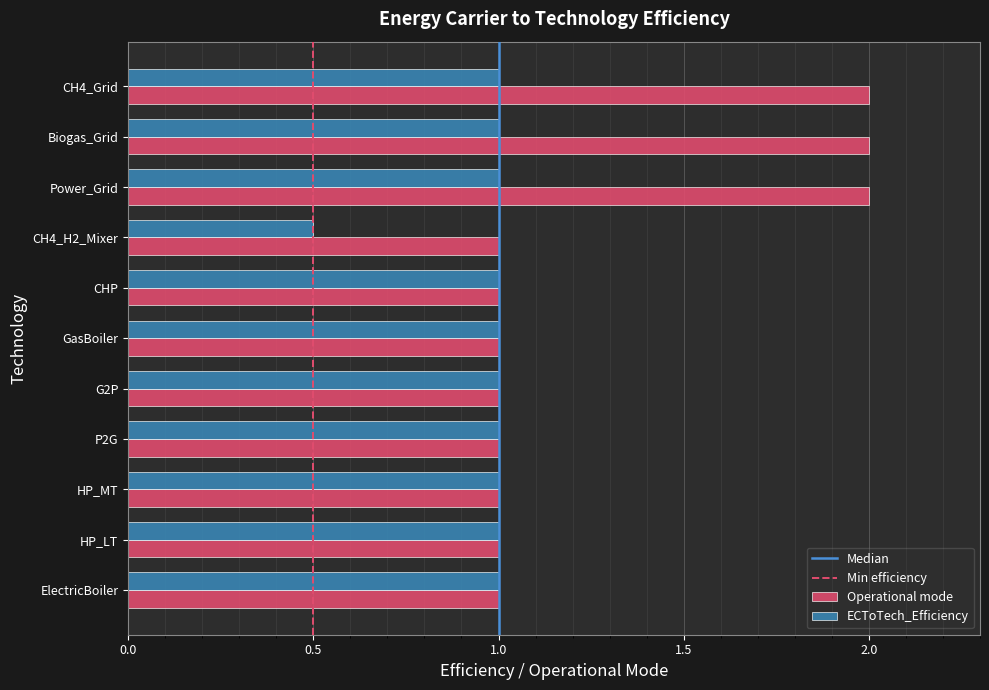

At how many categories does at least one series exceed 0?

11